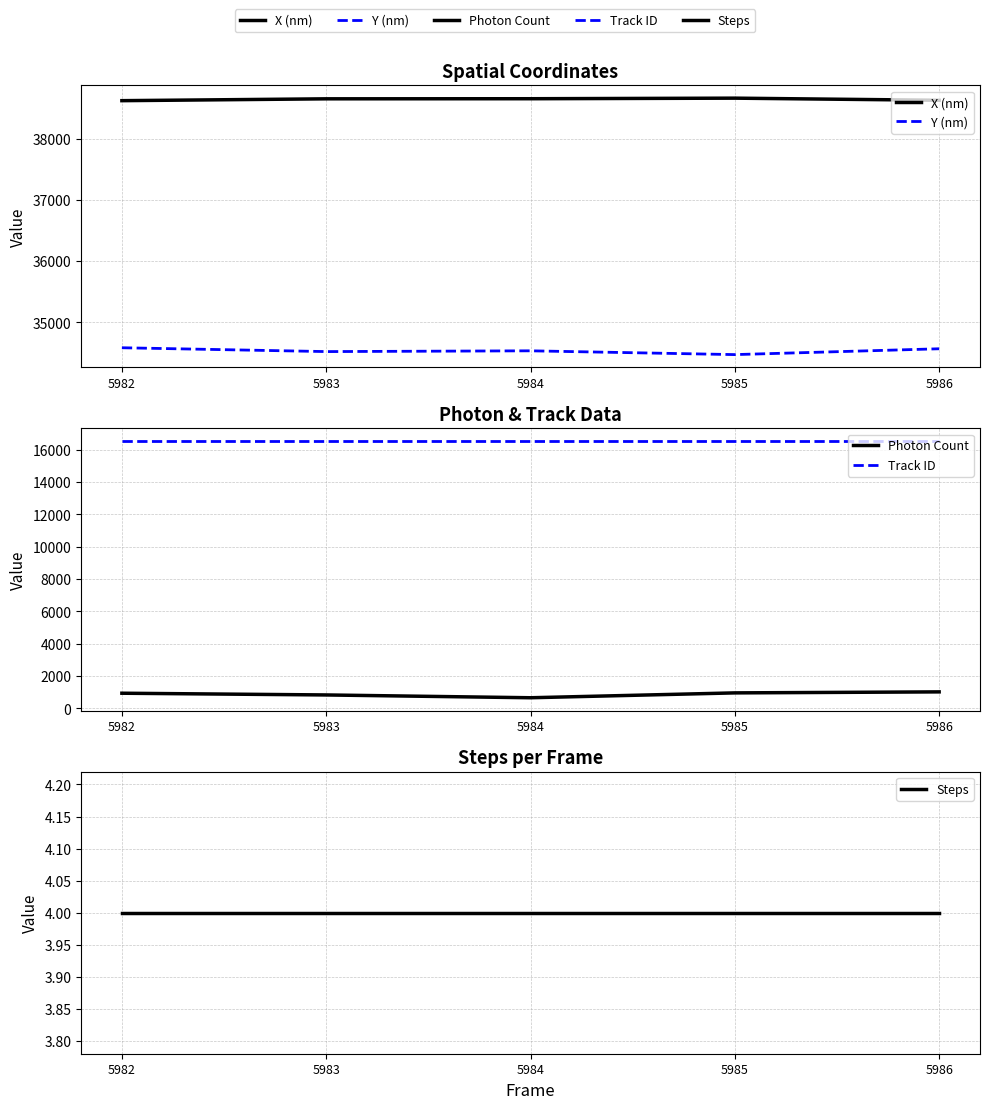

True or false: X (nm) and Y (nm) cross at least once.

False